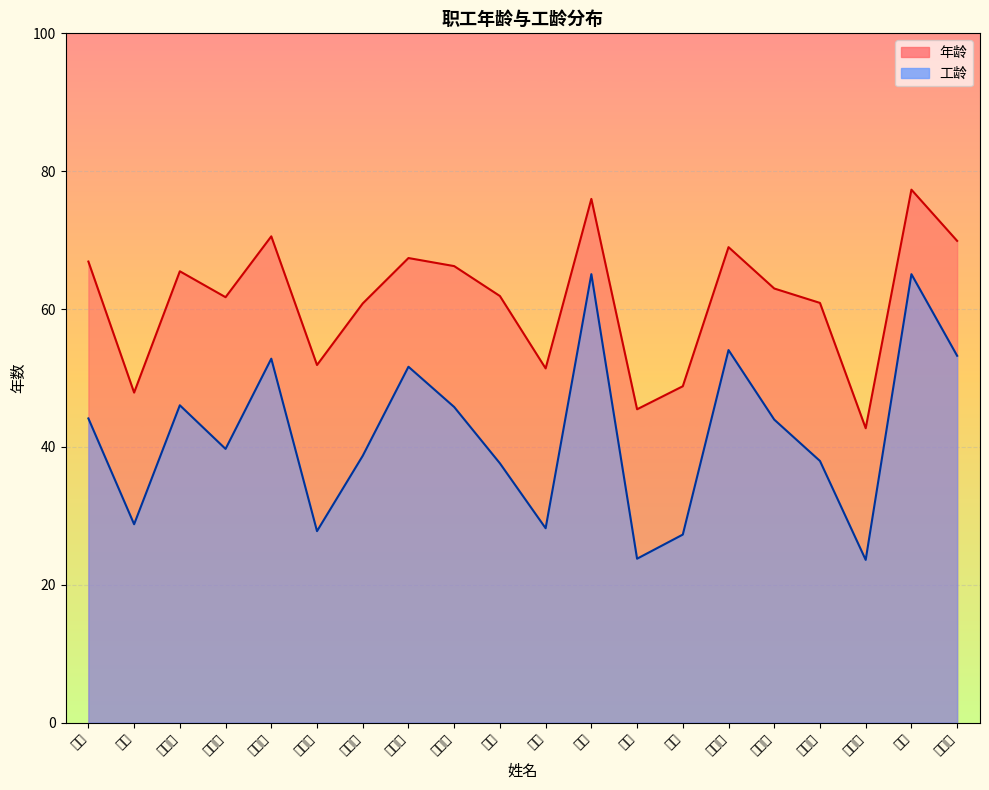

What position from the right is 沈克?

8